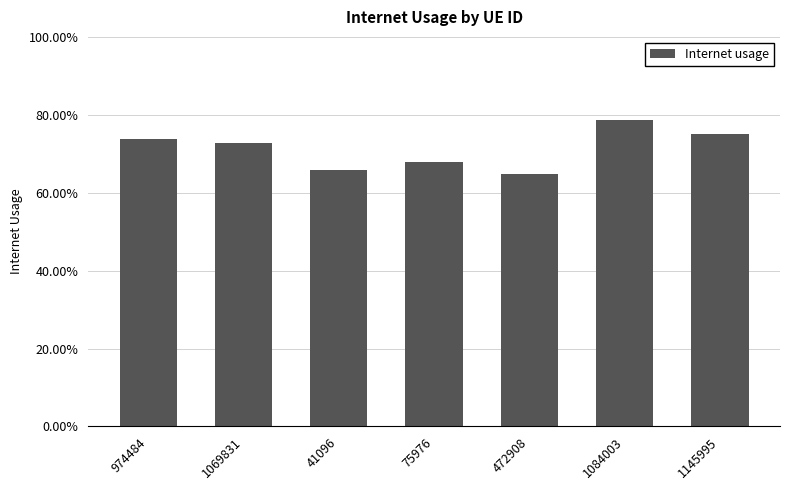

What is the maximum value shown in the chart?

0.8